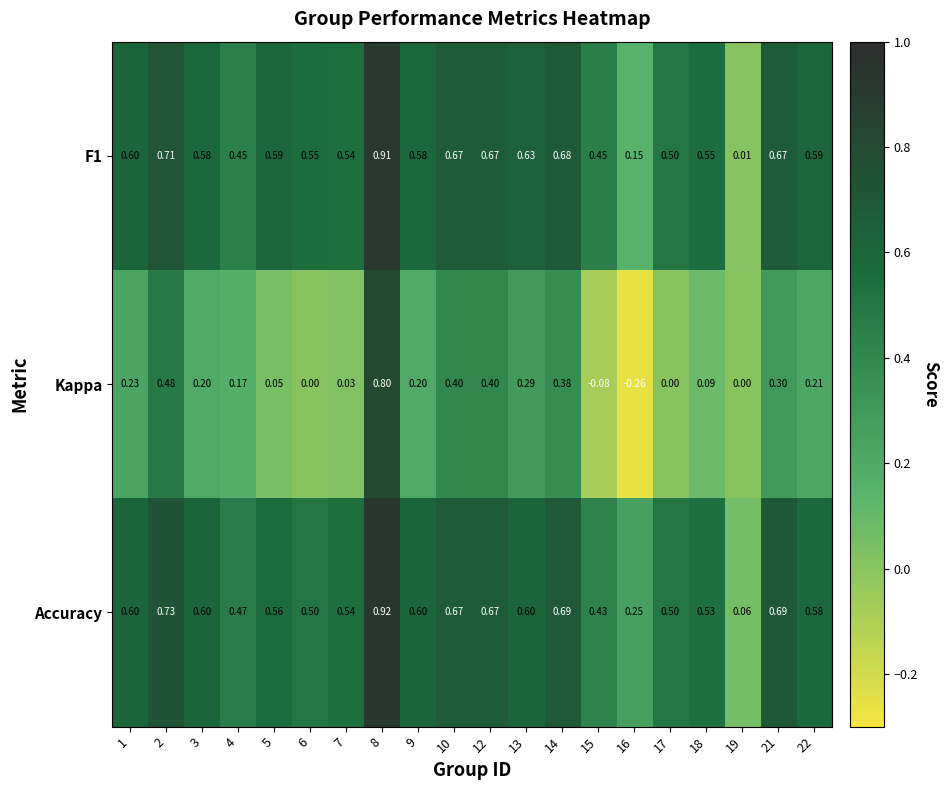

Is the value of Kappa at 8 greater than the value of Accuracy at 22?

Yes